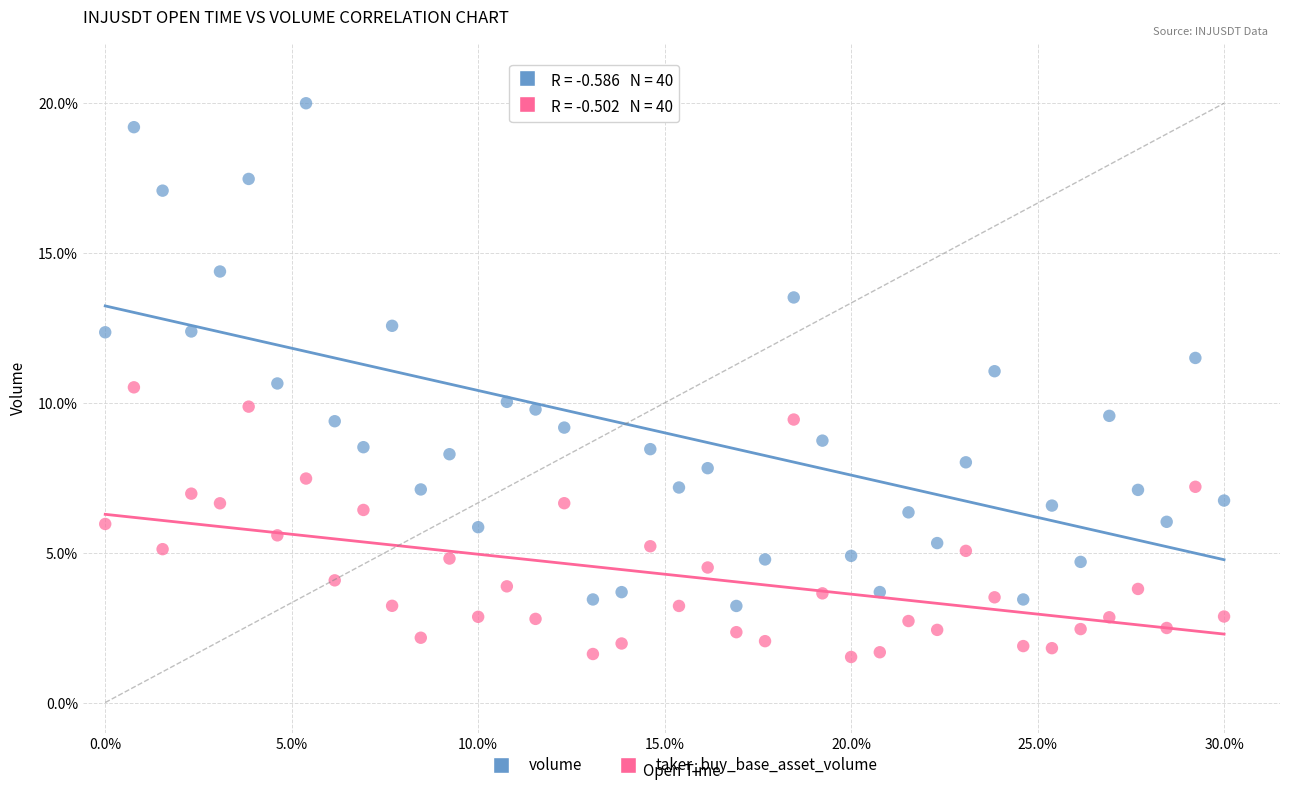

Across all data points, what is the range of X values (max minus min)?

1.0